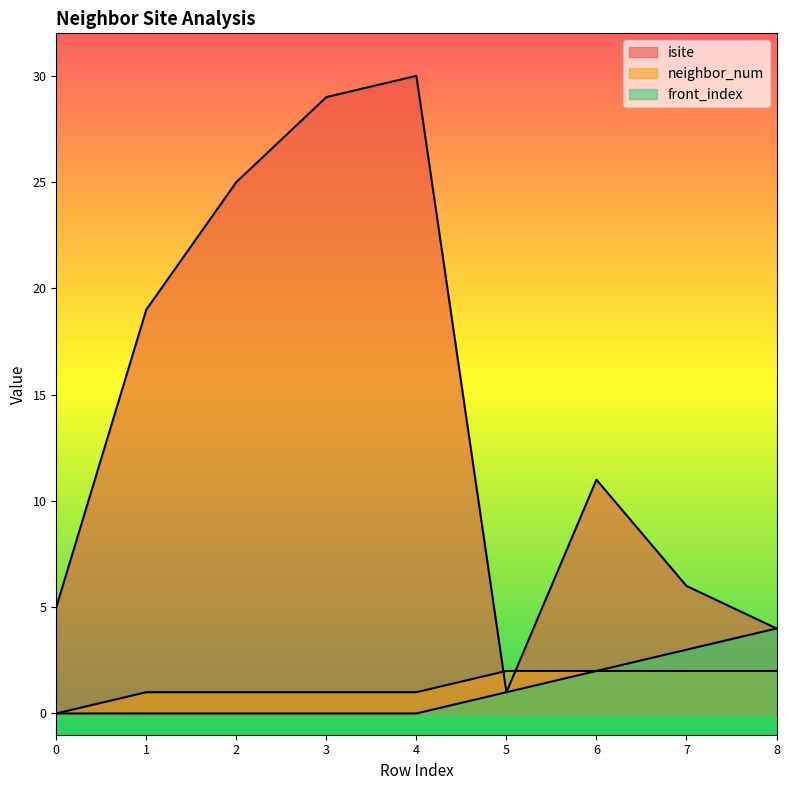

How many lines are shown in the chart?

3